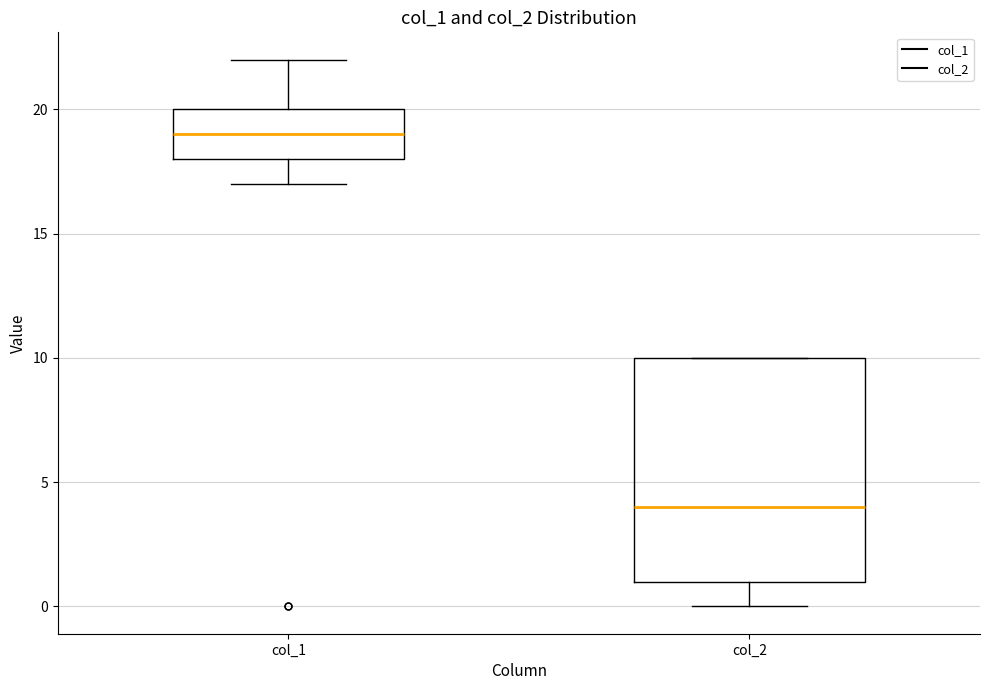

Which box is the tallest, from its lower edge to its upper edge?

col_2